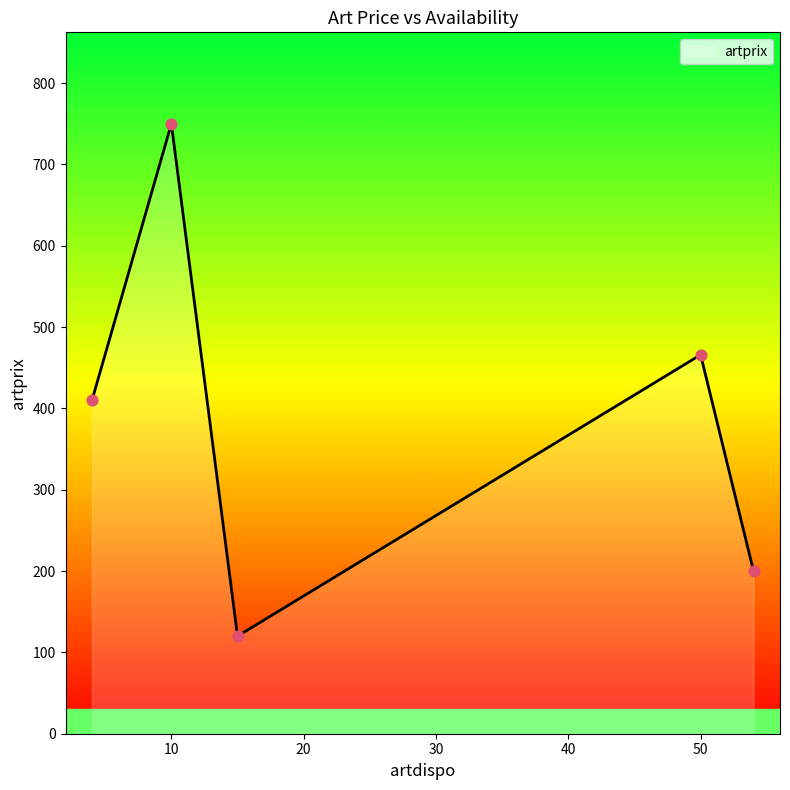

What is the difference between the maximum and minimum values?

630